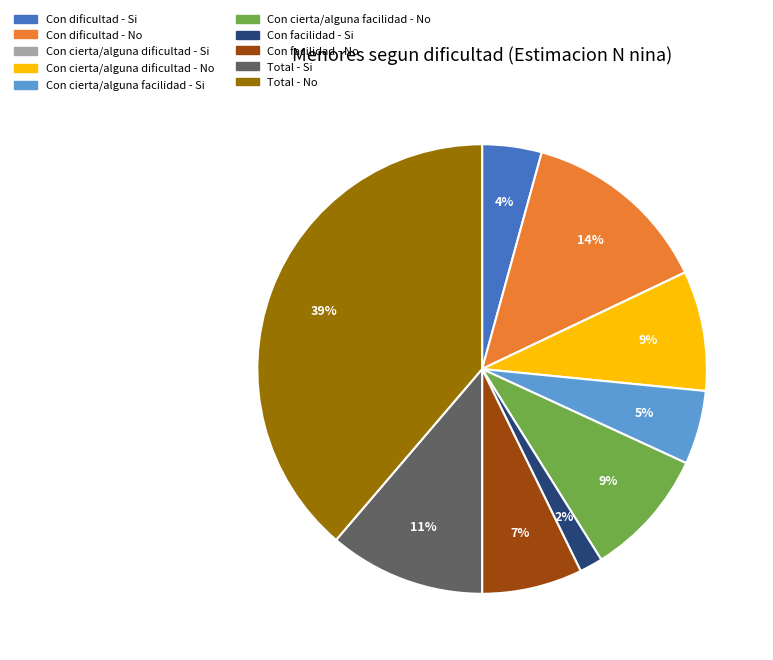

To the nearest percent, what is the combined percentage of Total - Si and Con dificultad - No?

25%